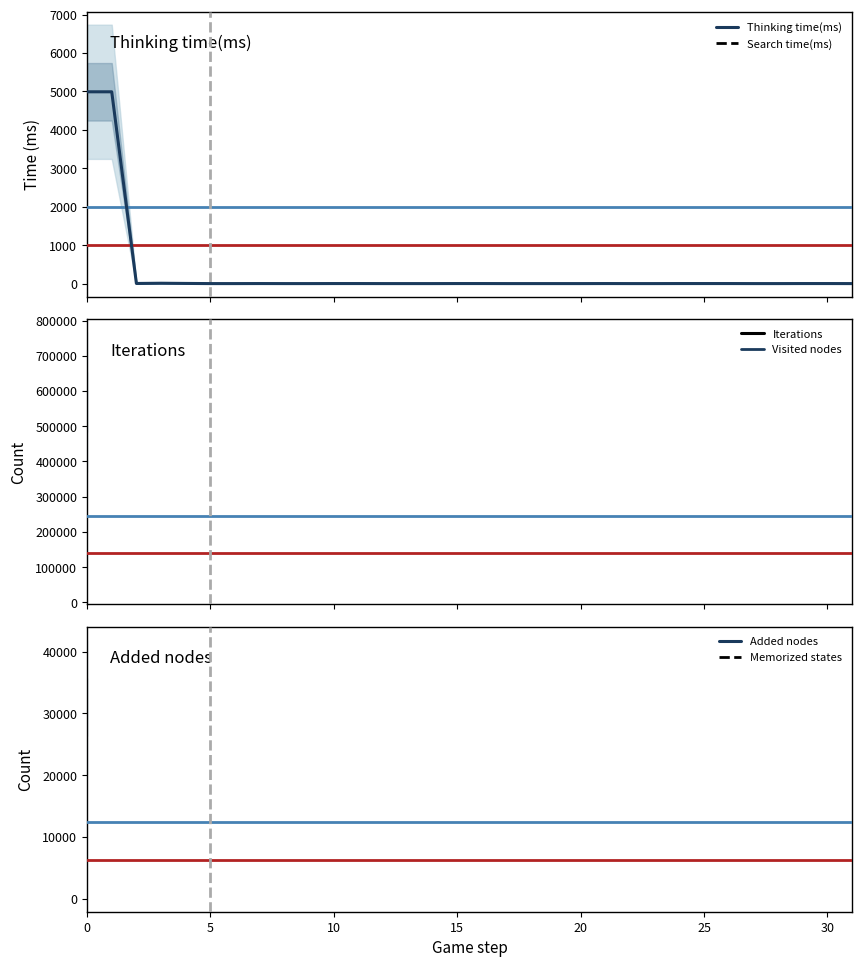

True or false: Thinking time(ms) has a value of 0.0 at 5.

True